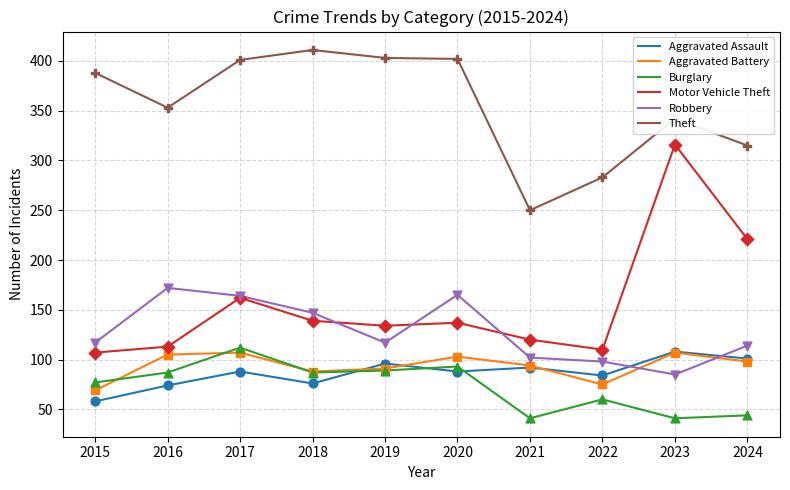

Which series changed the most between 2016 and 2020?

Theft